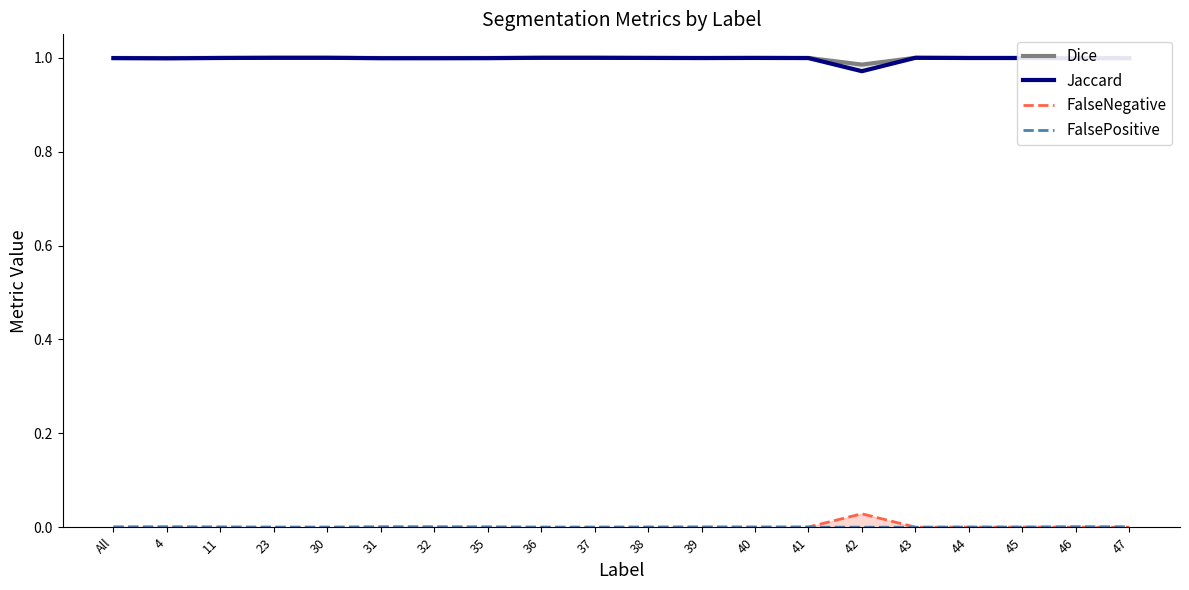

What is the sum of the Dice values at 40 and 42?

2.0